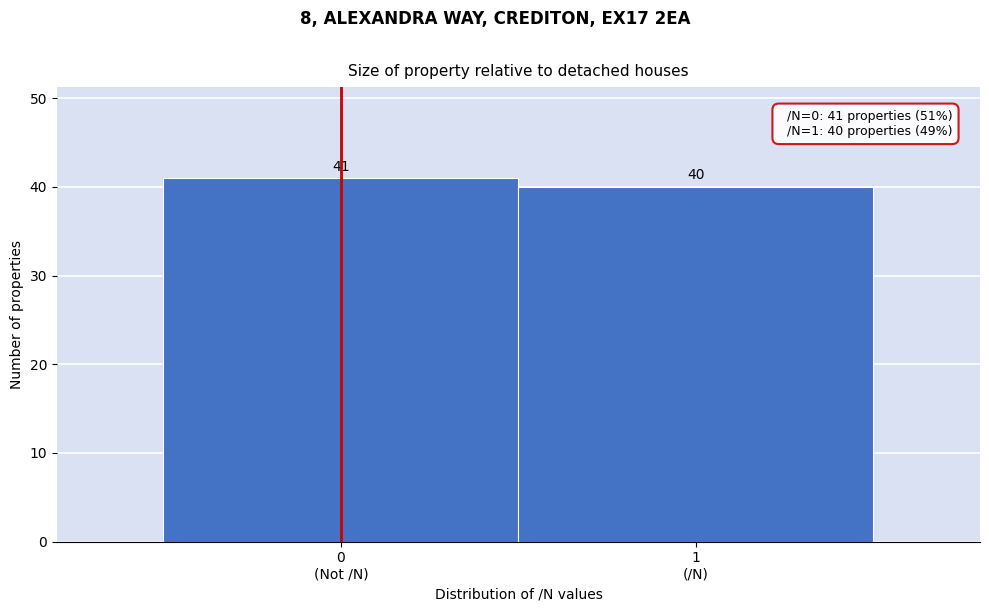

Reading right to left, what are all the values shown in this chart?

40	41